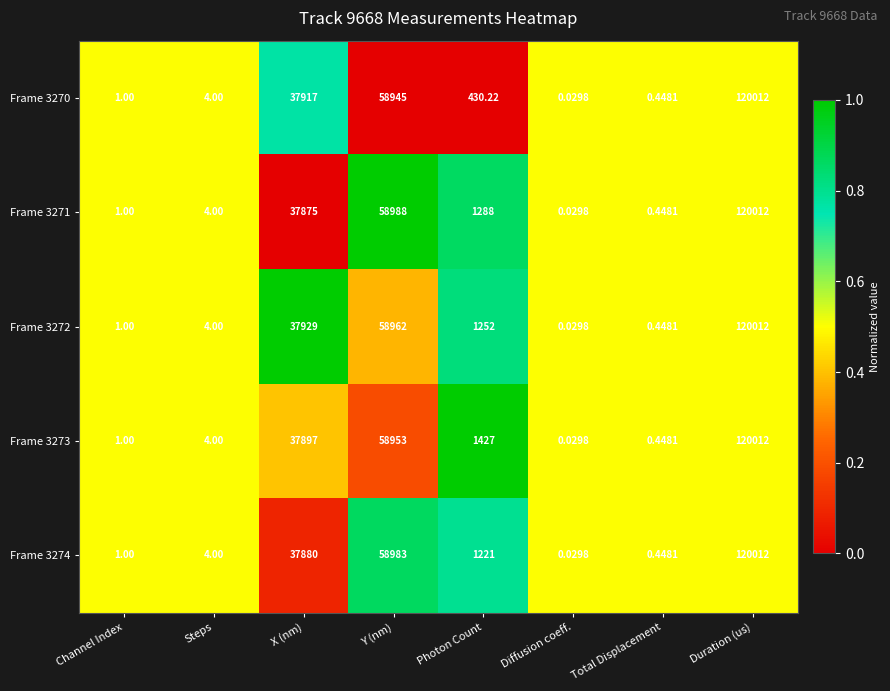

Rank the categories by Frame 3273 value from highest to lowest.

Duration (us), Y (nm), X (nm), Photon Count, Steps, Channel Index, Total Displacement, Diffusion coeff.